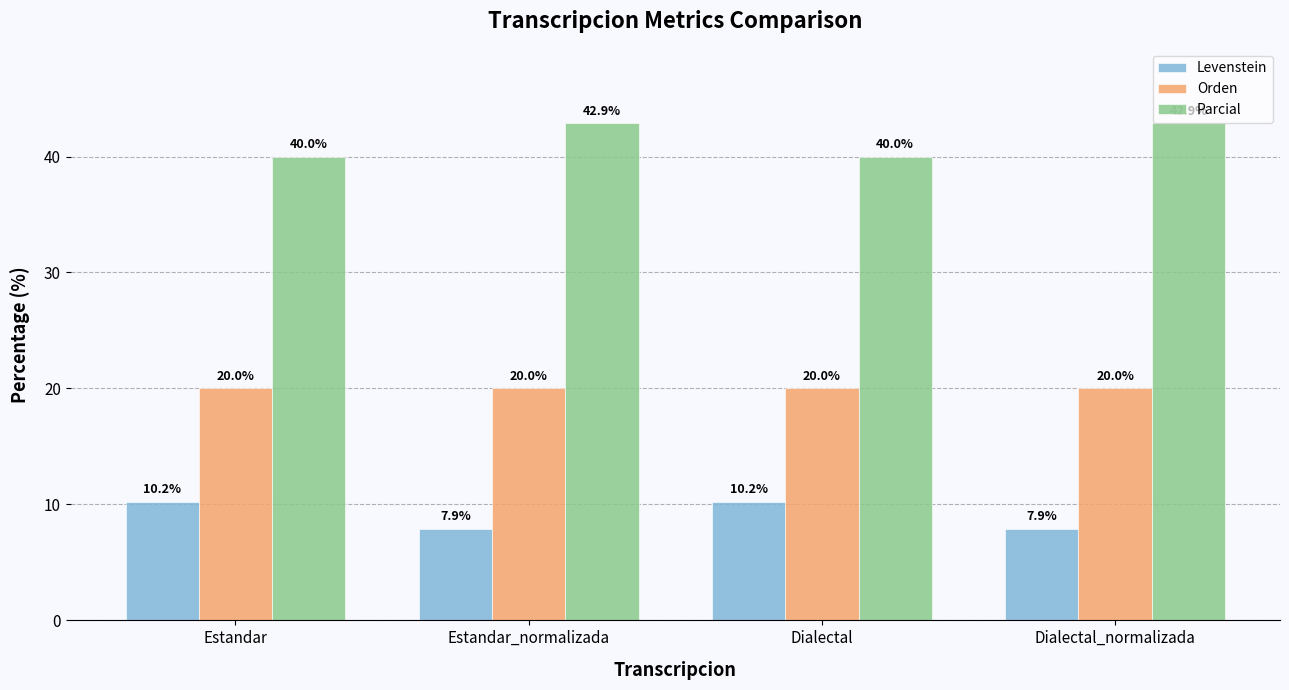

Reading right to left, extract all data points from this chart.

Levenstein: 7.9	10.2	7.9	10.2
Orden: 20.0	20.0	20.0	20.0
Parcial: 42.9	40.0	42.9	40.0